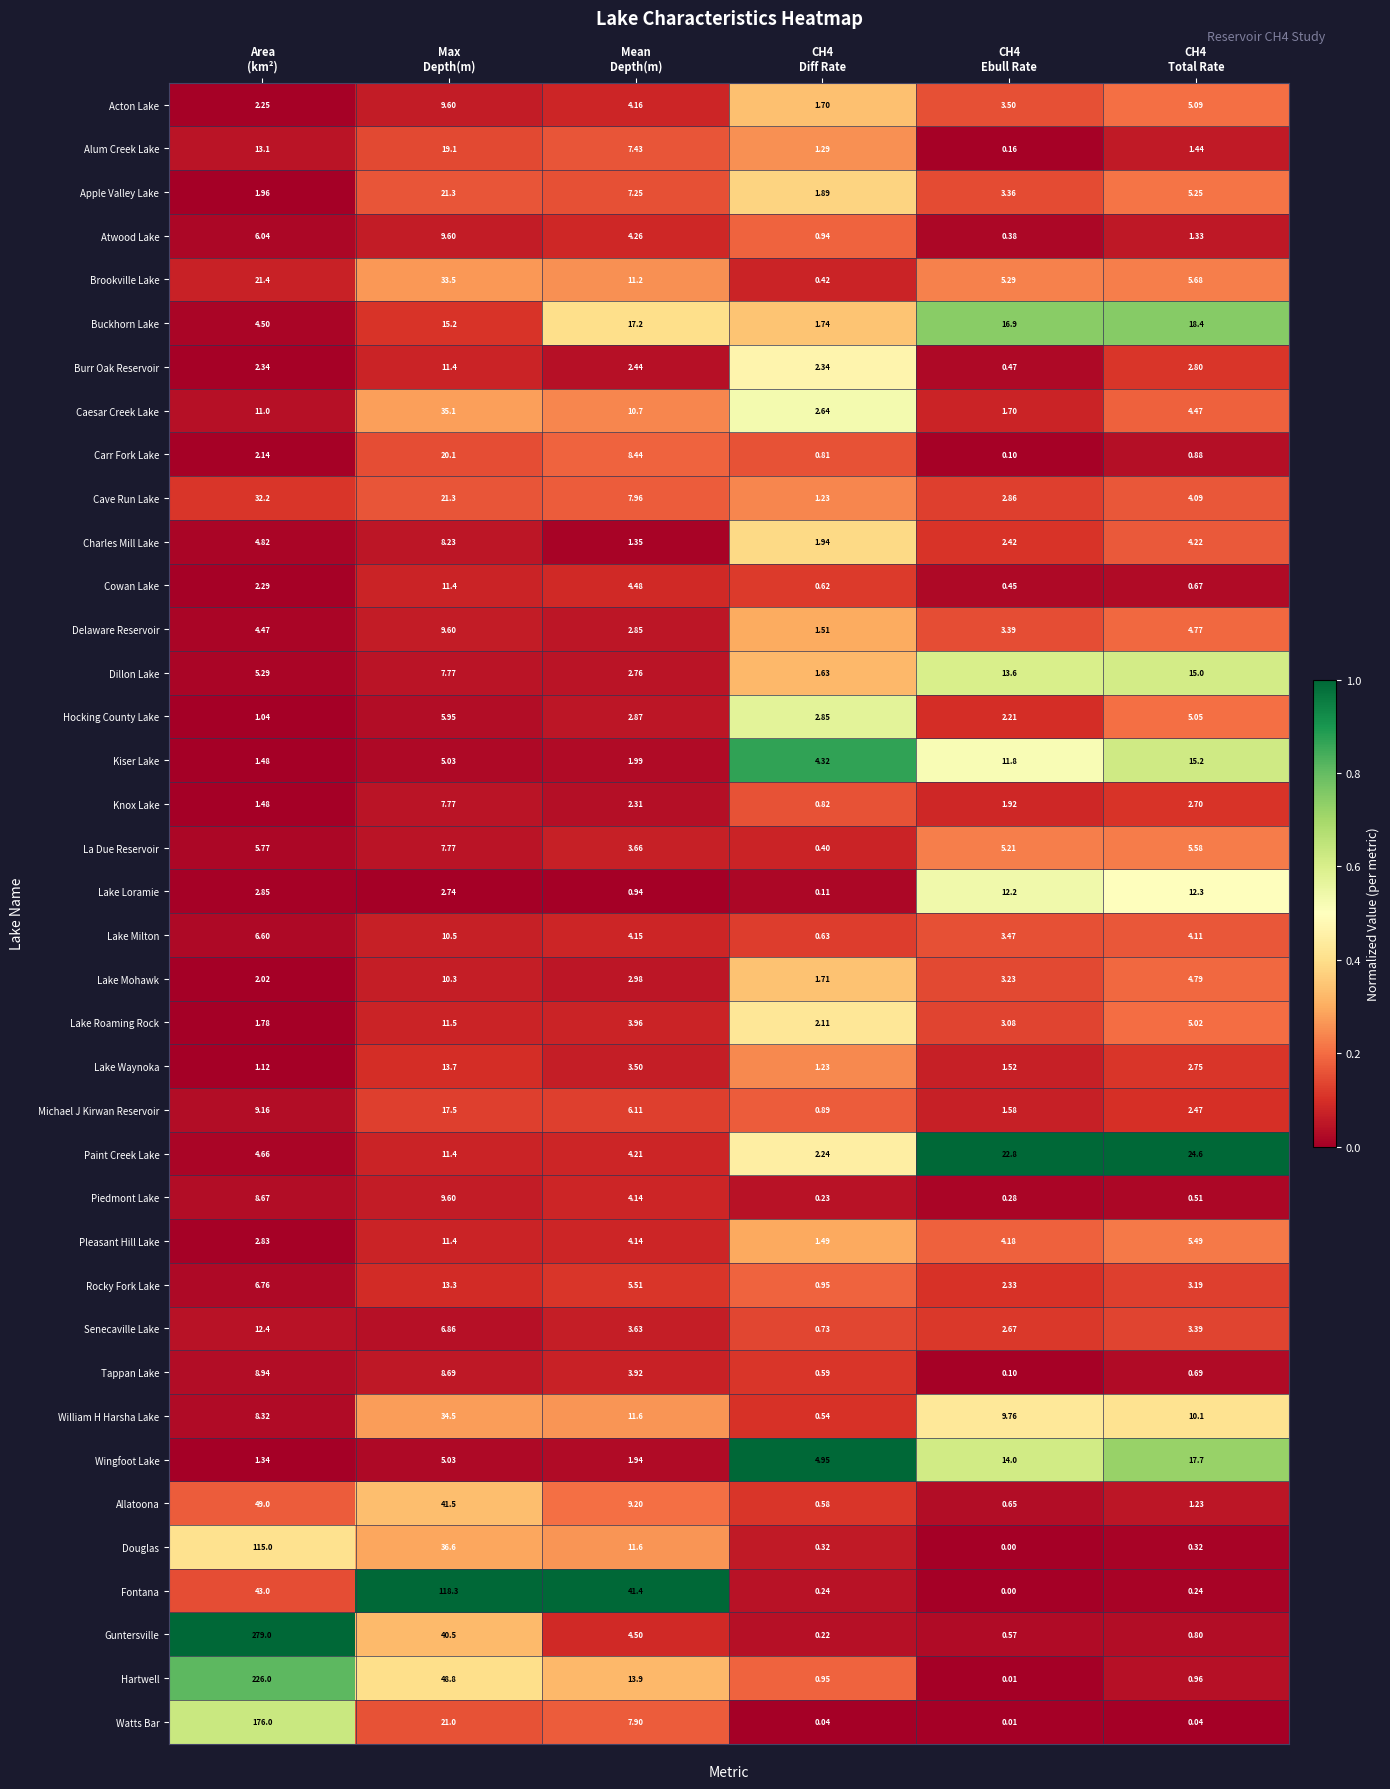

Which series has the widest spread of values?

Guntersville